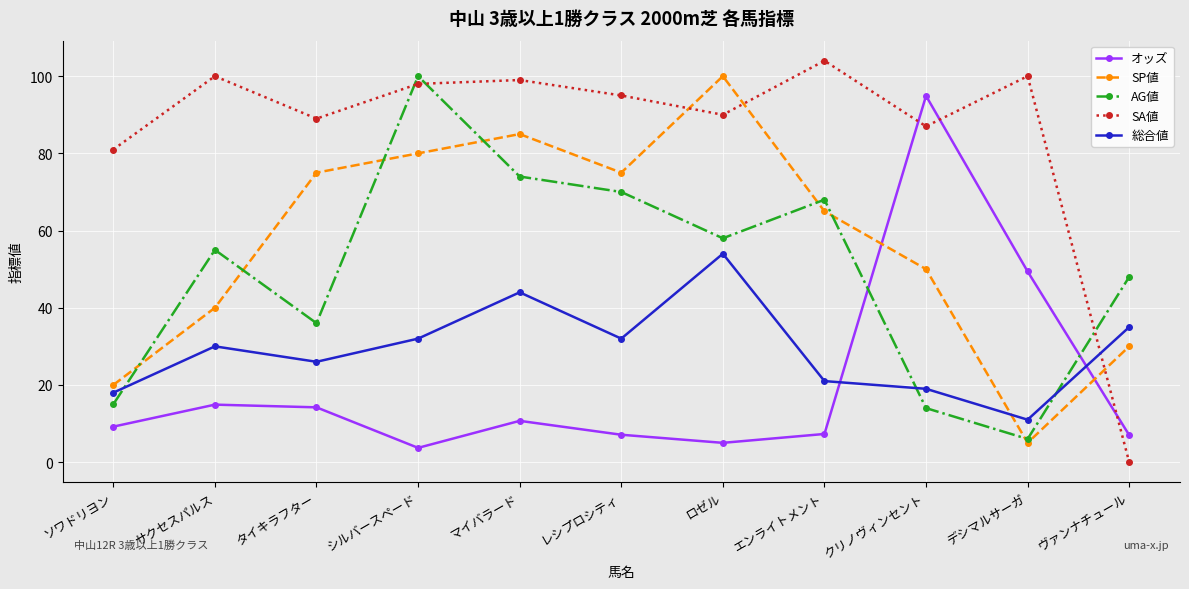

Which series has the widest spread of values?

SA値